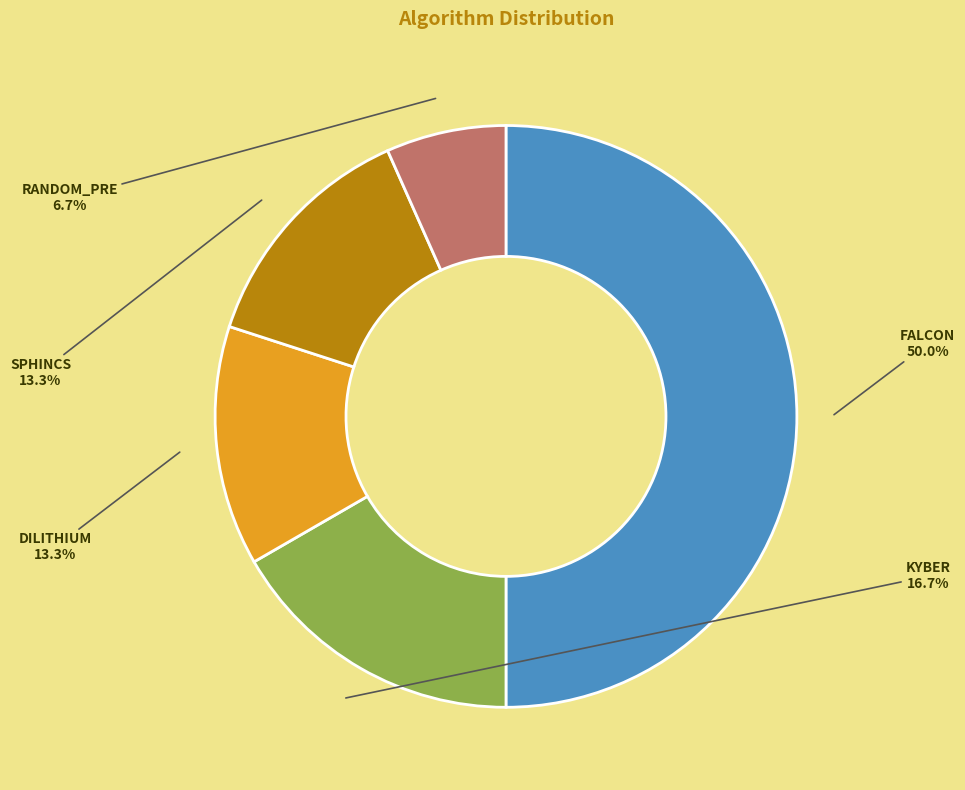

Does SPHINCS account for over 50% of the chart?

No